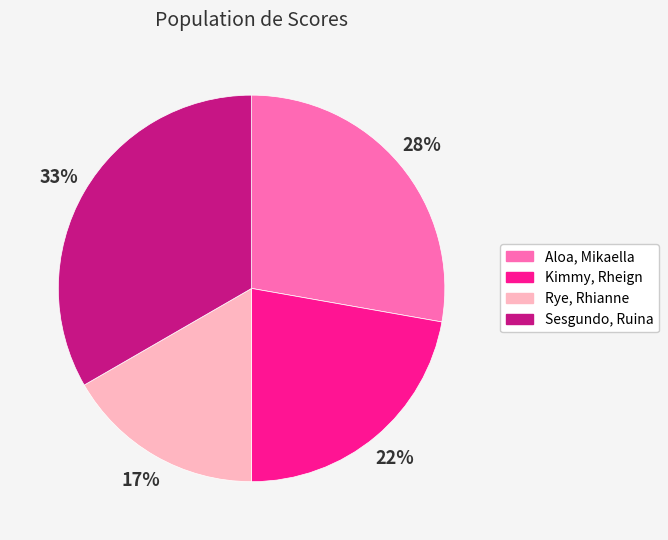

How many segments does this pie chart have?

4